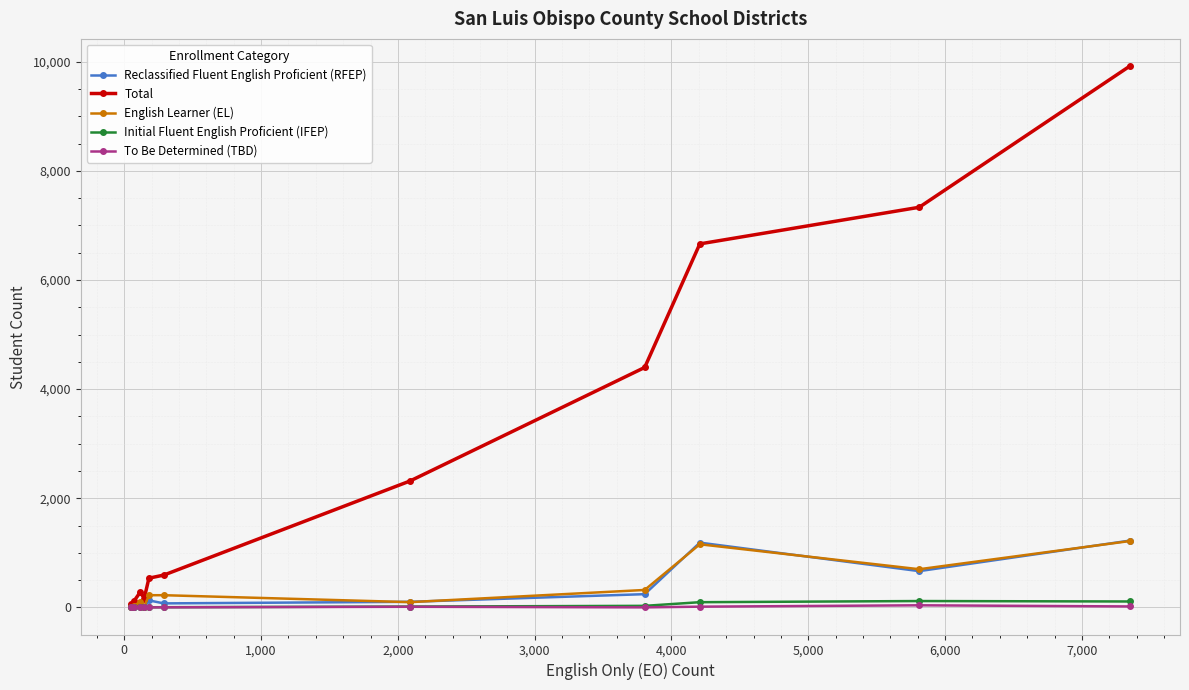

Which series has the largest total across all categories?

Total